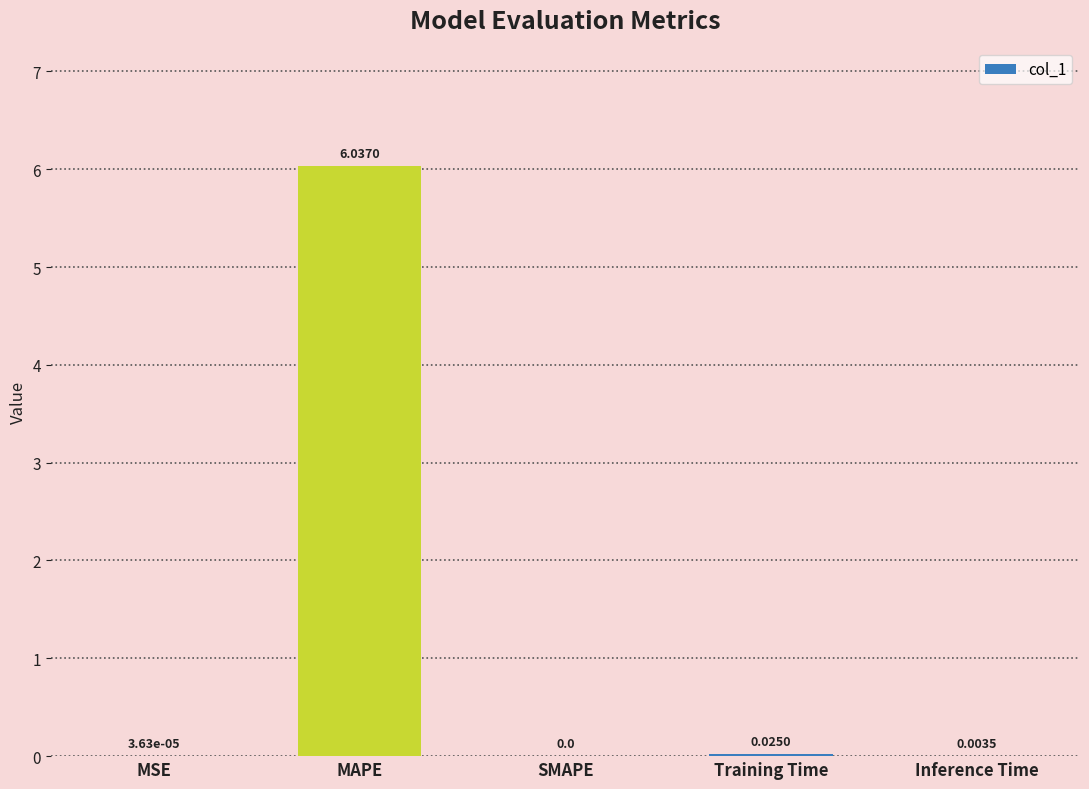

Which has a higher value, Training Time or MAPE?

MAPE